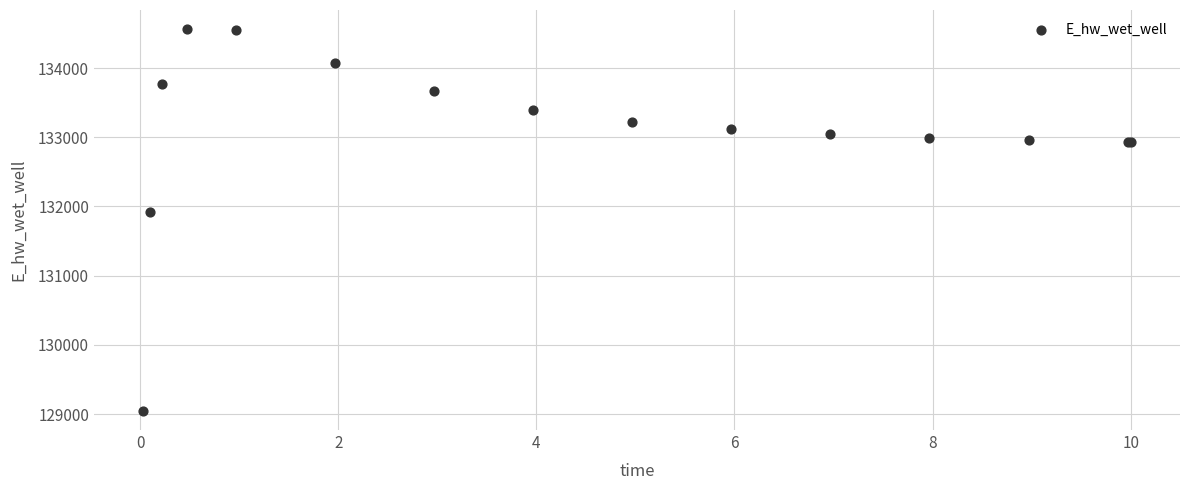

What Y value in the scatter plot is closest to 131804?

131924.3